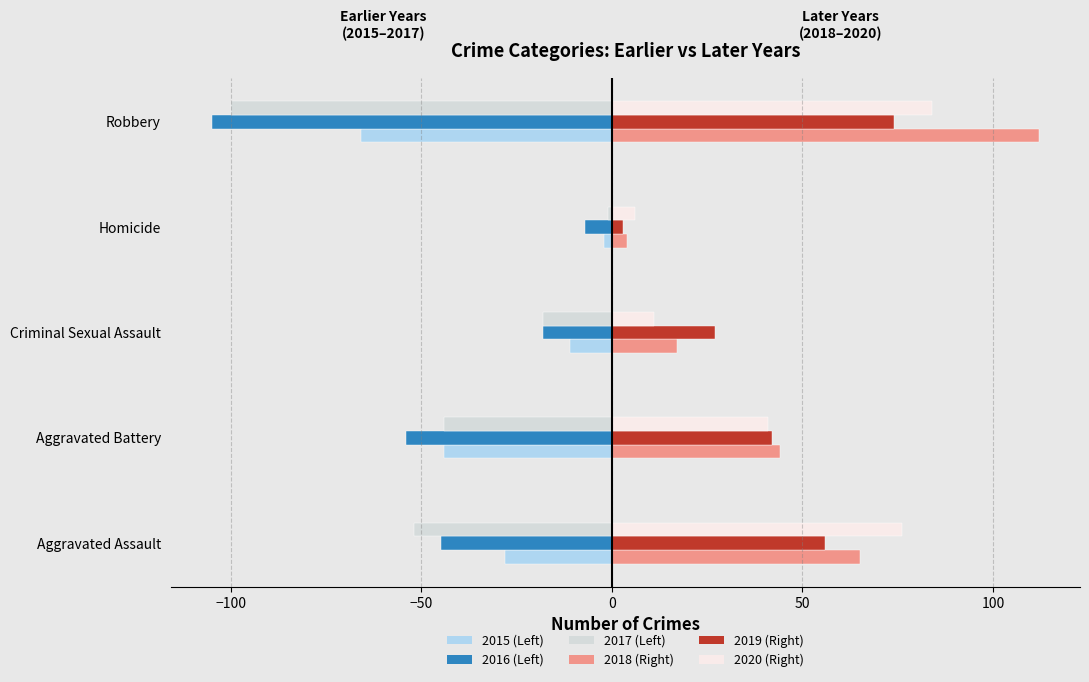

What is the total value across all series at Criminal Sexual Assault?

8